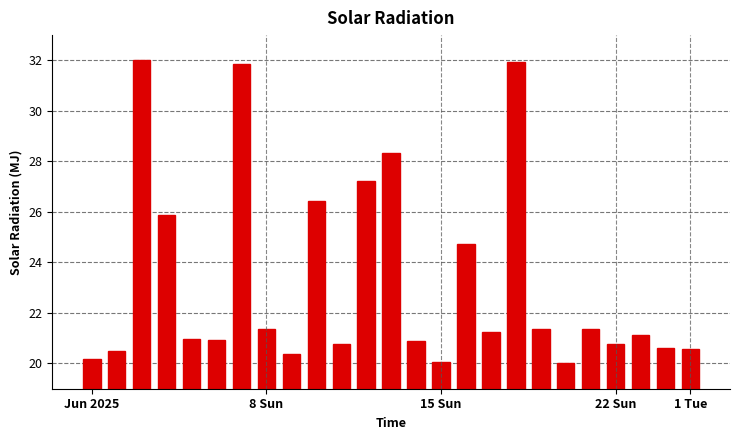

What is the difference between the maximum and minimum values?

12.0